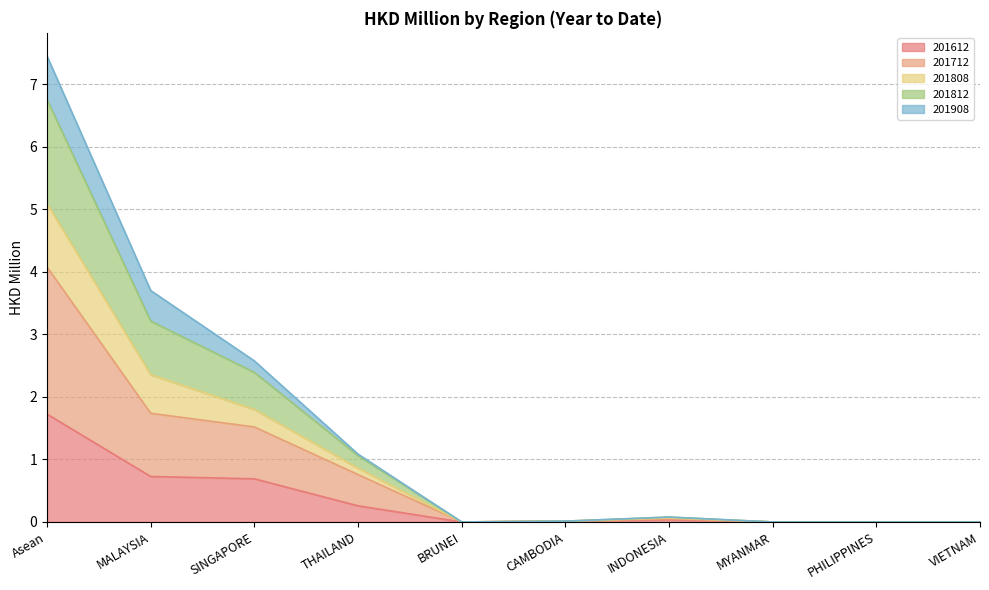

Is it true that 201612 equals 1.7 at Asean?

True